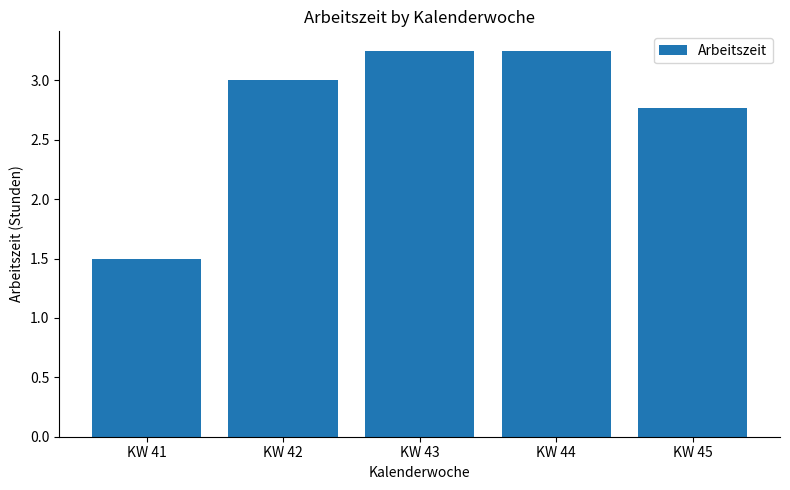

What is the smallest value displayed?

1.5